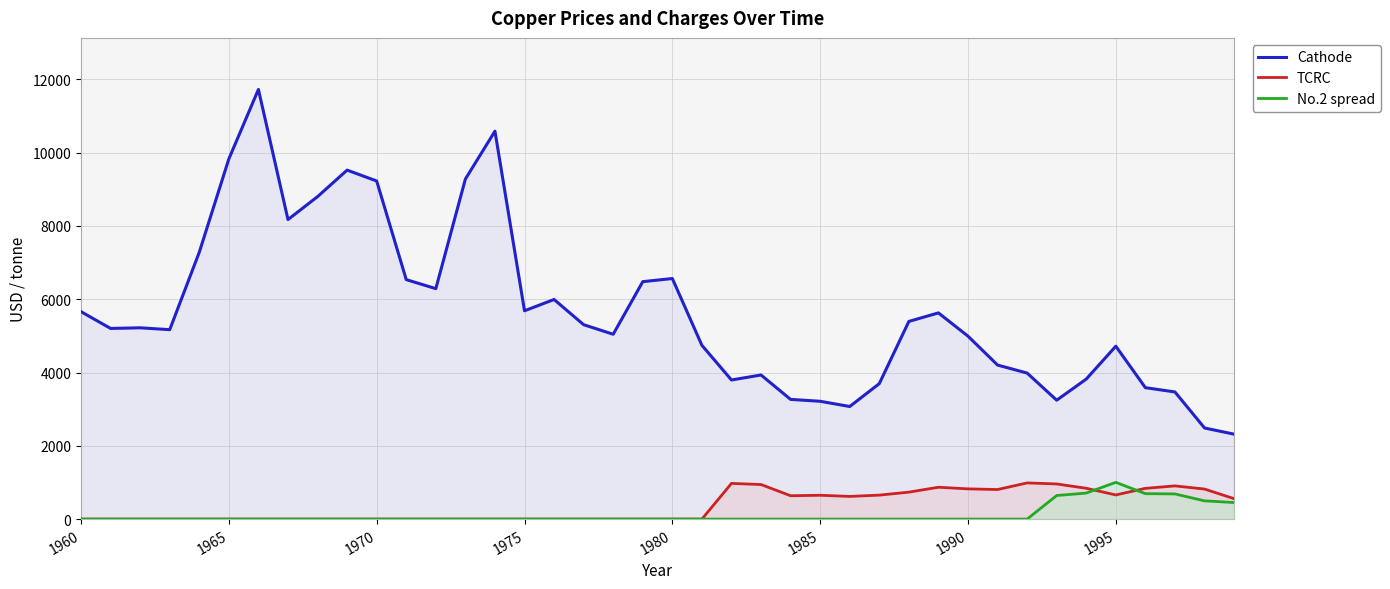

Rank the series at 1985 from lowest to highest value.

No.2 spread, TCRC, Cathode